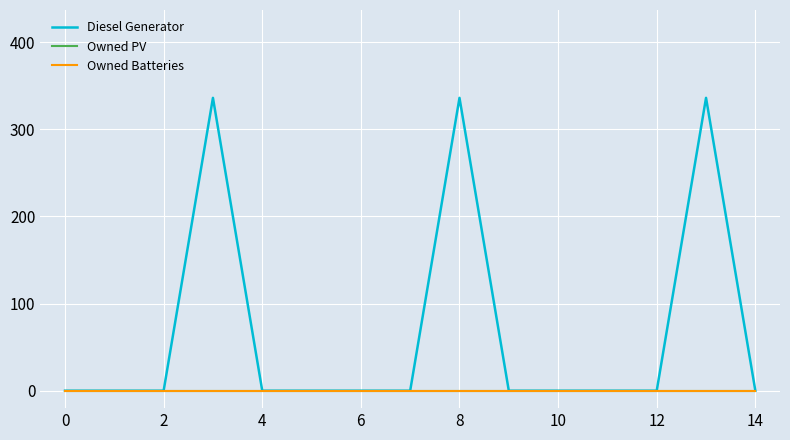

Does the chart display data point markers on the line(s)?

No